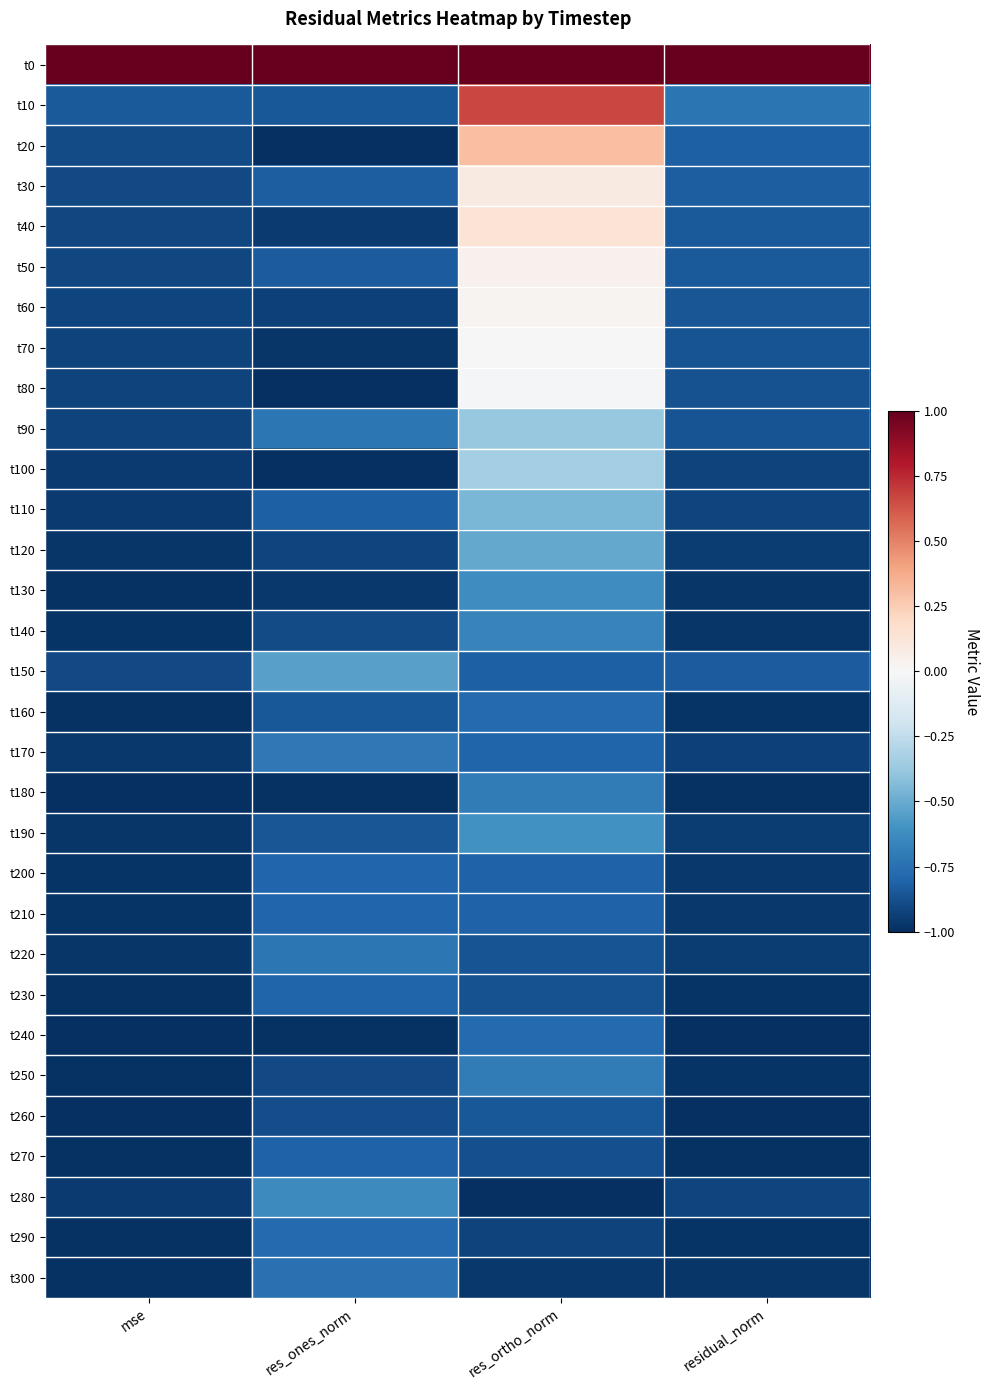

At mse, list the series in order from largest to smallest.

t0, t10, t20, t30, t150, t50, t40, t60, t70, t90, t80, t110, t280, t100, t170, t220, t120, t190, t210, t200, t140, t130, t300, t160, t250, t230, t290, t270, t180, t260, t240